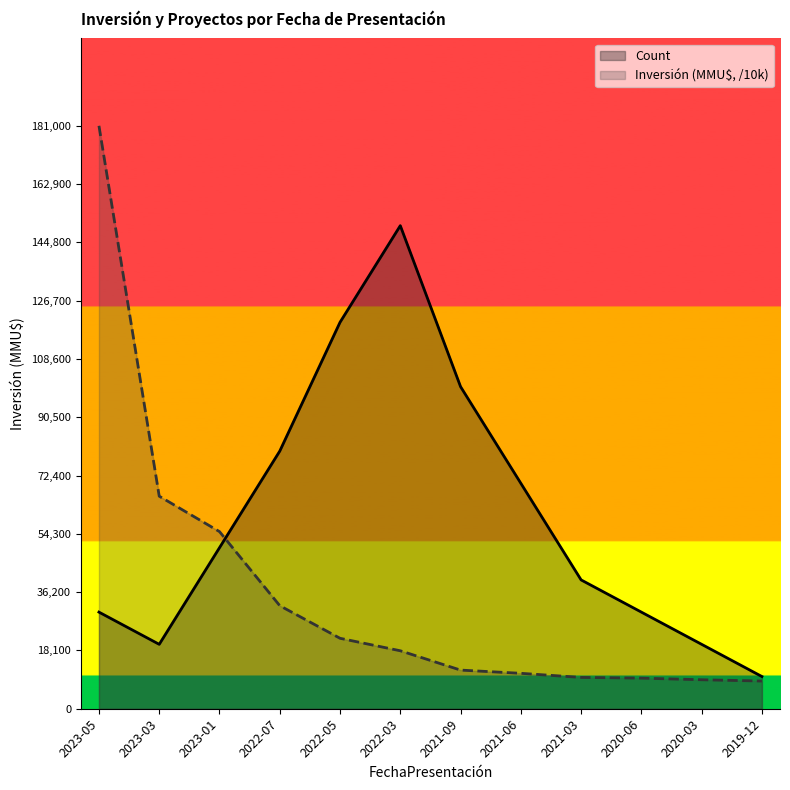

What is the value of the Count point at the 12th from the left?

1.0